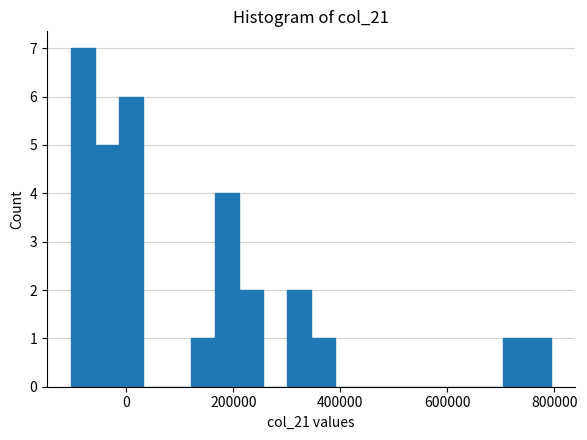

Read against the x-axis, roughly where is the centre of the tallest bar?

-80000